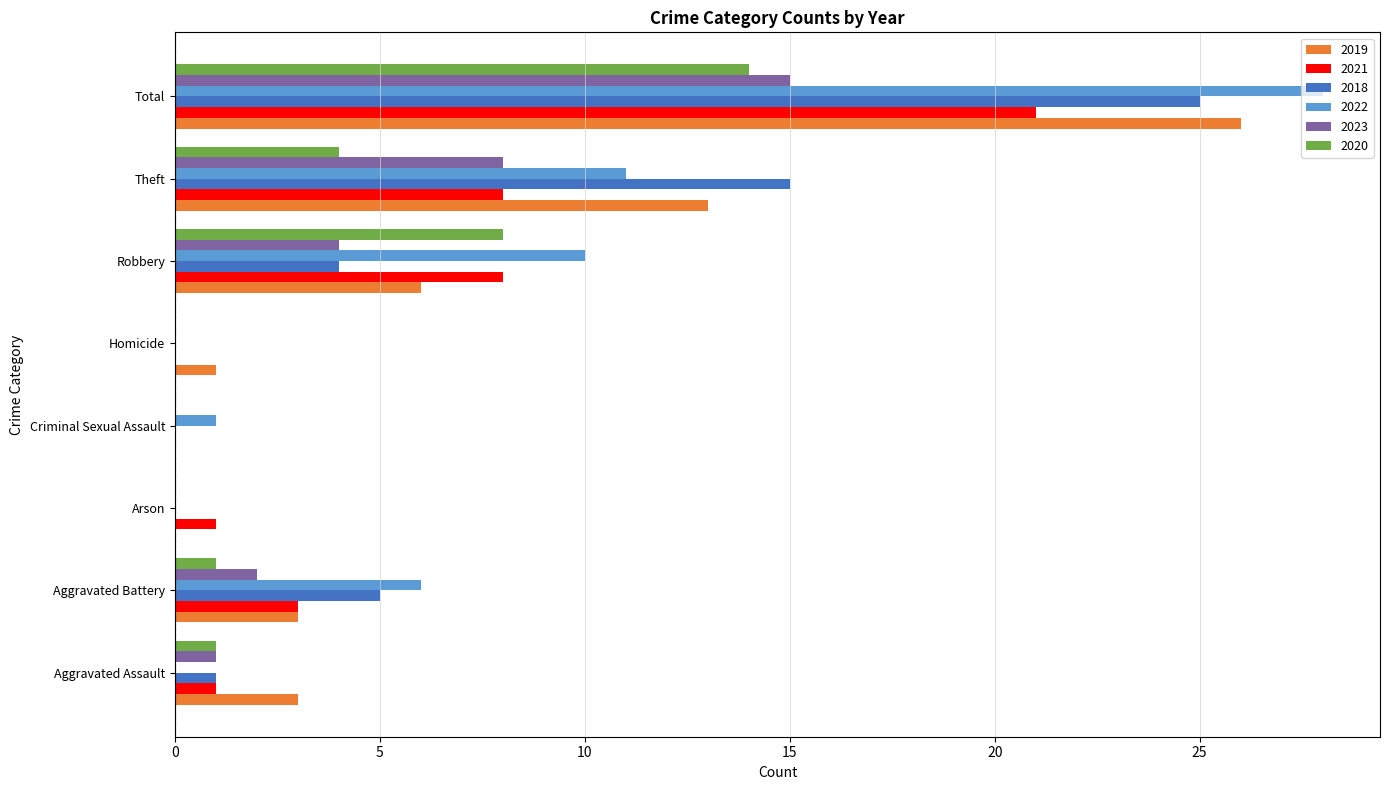

How many categories are shown in the chart?

8